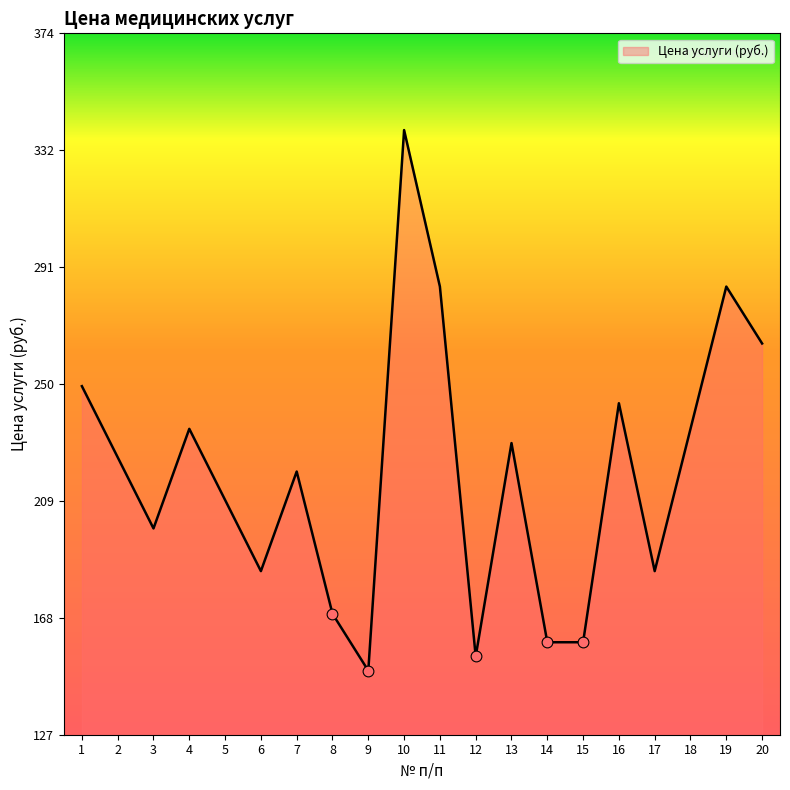

What is the change in value from 4 to 17?

-50